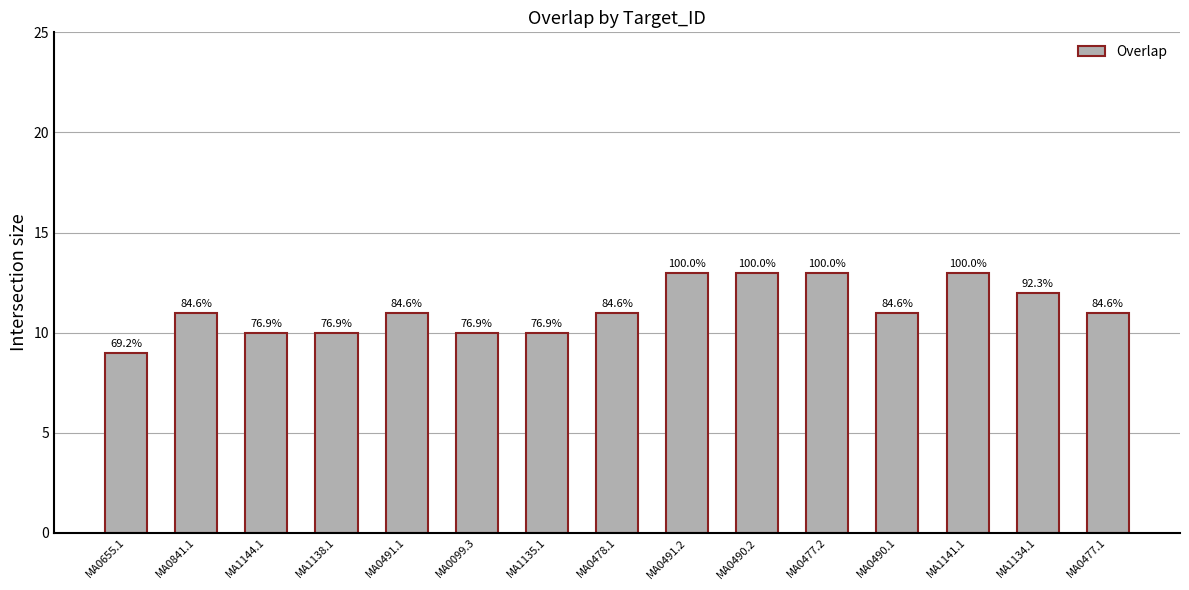

How many values are between 10 and 13?

14